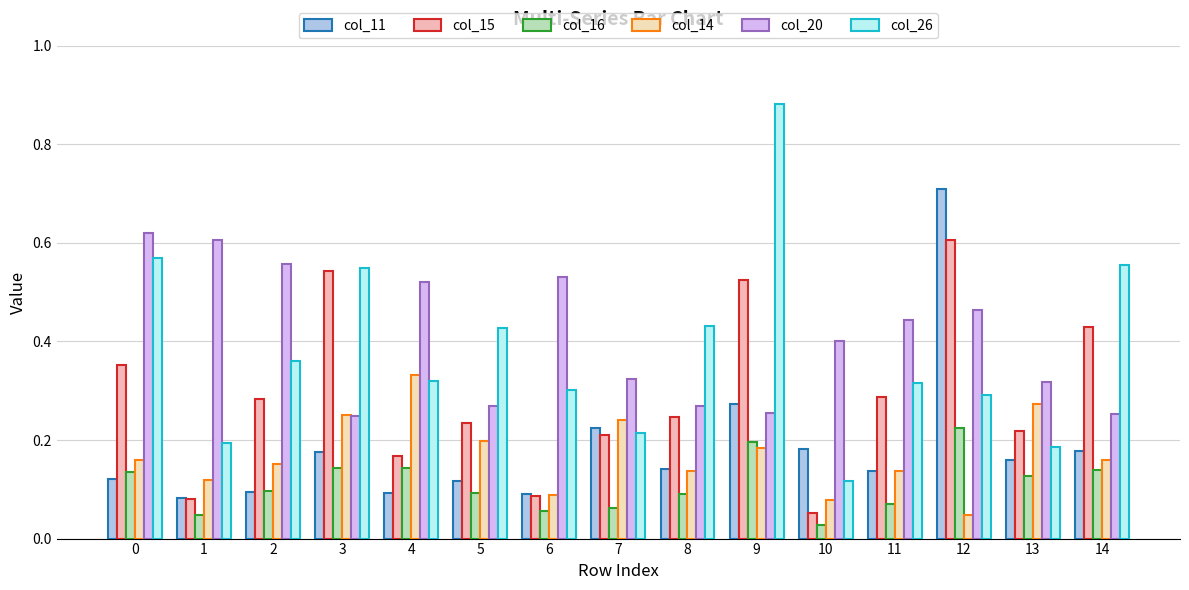

Count the col_14 values in the range 0 to 1.

15